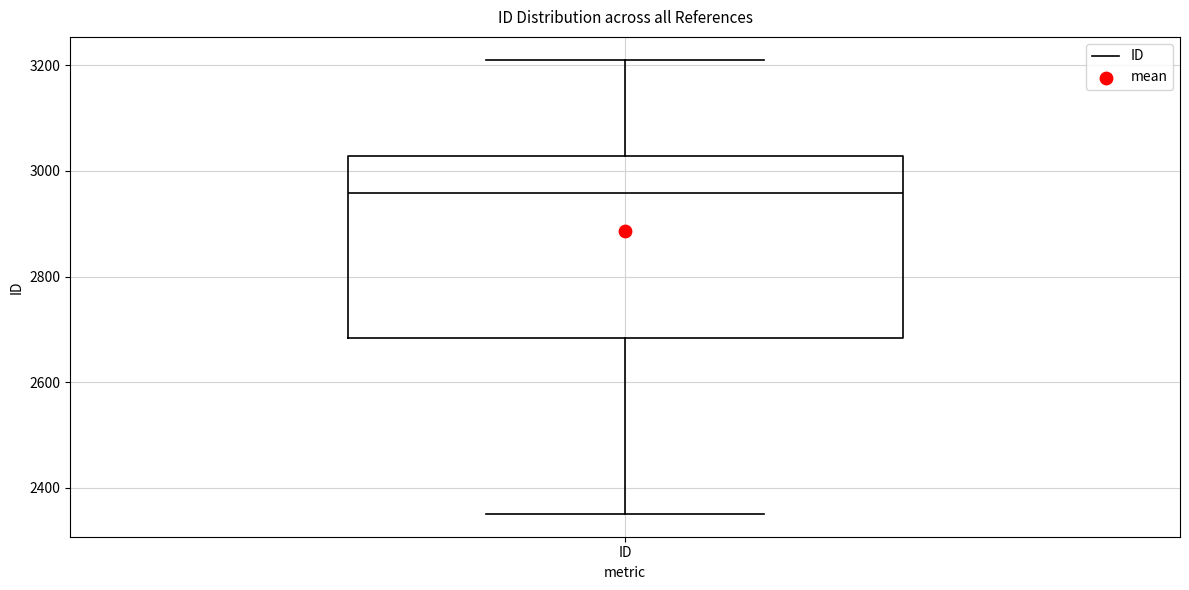

Where does the upper whisker of the box for ID end on the y-axis? The values are not printed on the chart, so give them approximately, as read against the axis.

3220